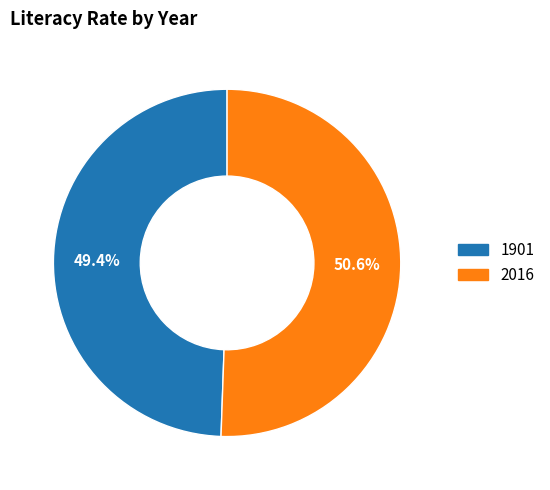

How many segments does this pie chart have?

2